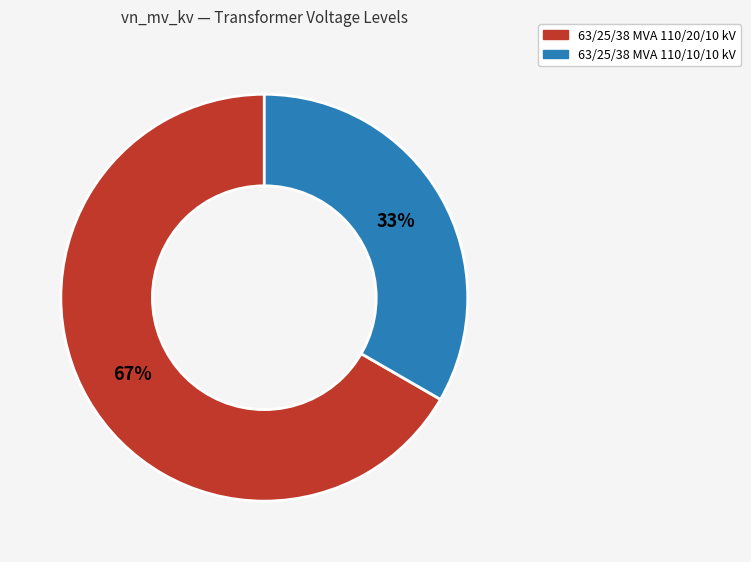

How many slices are in this pie chart?

2